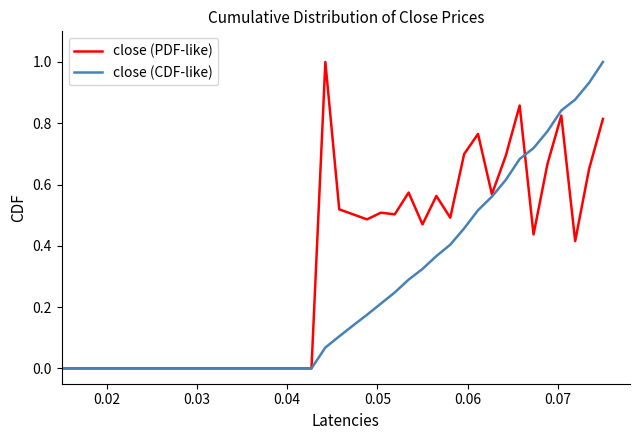

List the series in order of their overall mean, lowest first.

close (CDF-like), close (PDF-like)